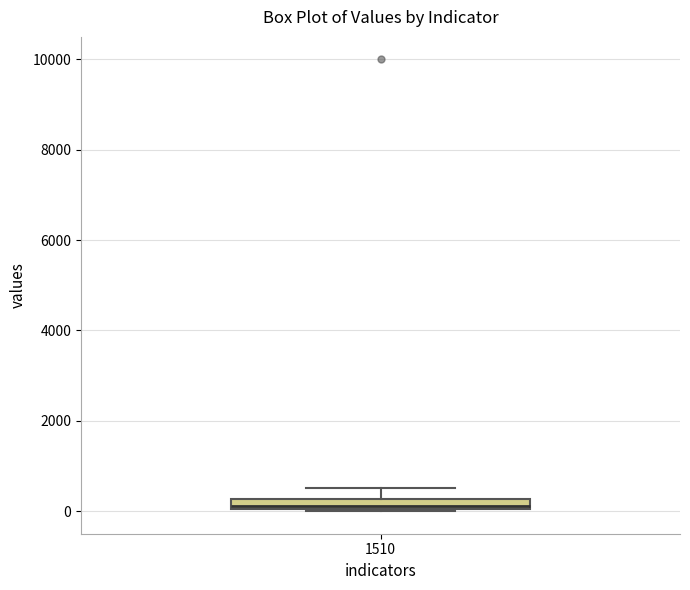

Where does the upper whisker of the box at x = 1510 end on the y-axis? The values are not printed on the chart, so give them approximately, as read against the axis.

600